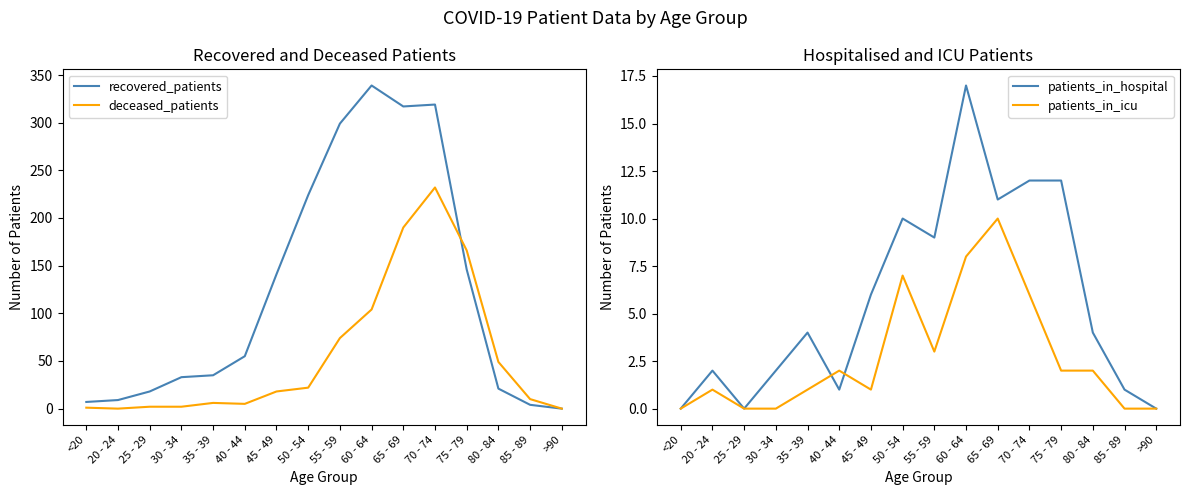

Rank the categories by patients_in_icu value from highest to lowest.

65 - 69, 60 - 64, 50 - 54, 70 - 74, 55 - 59, 40 - 44, 75 - 79, 80 - 84, 20 - 24, 35 - 39, 45 - 49, <20, 25 - 29, 30 - 34, 85 - 89, >90